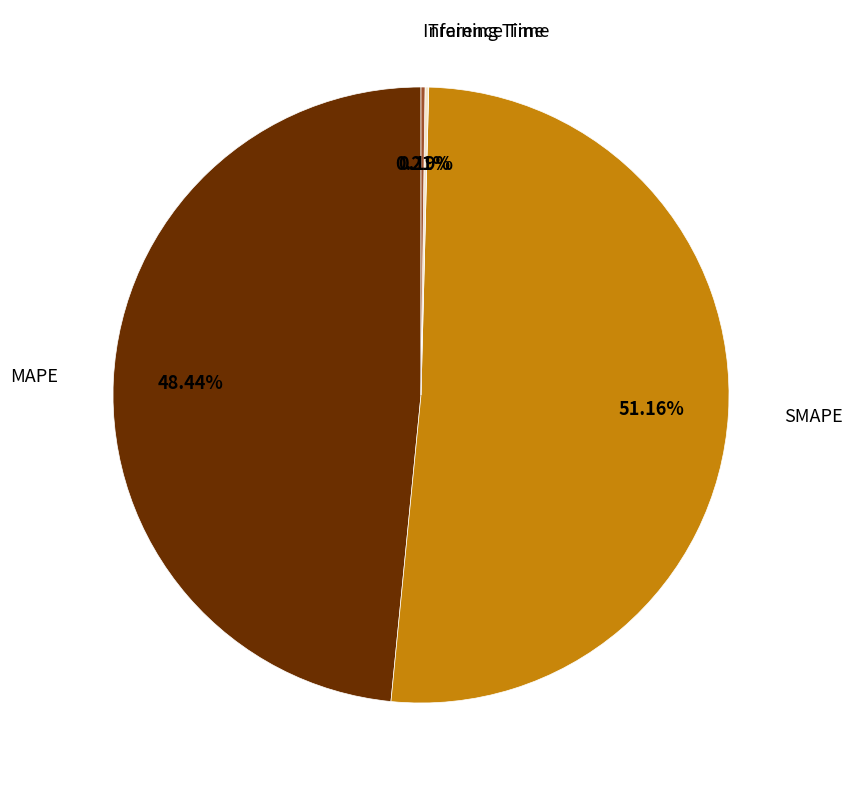

Does any single category account for the majority?

Yes